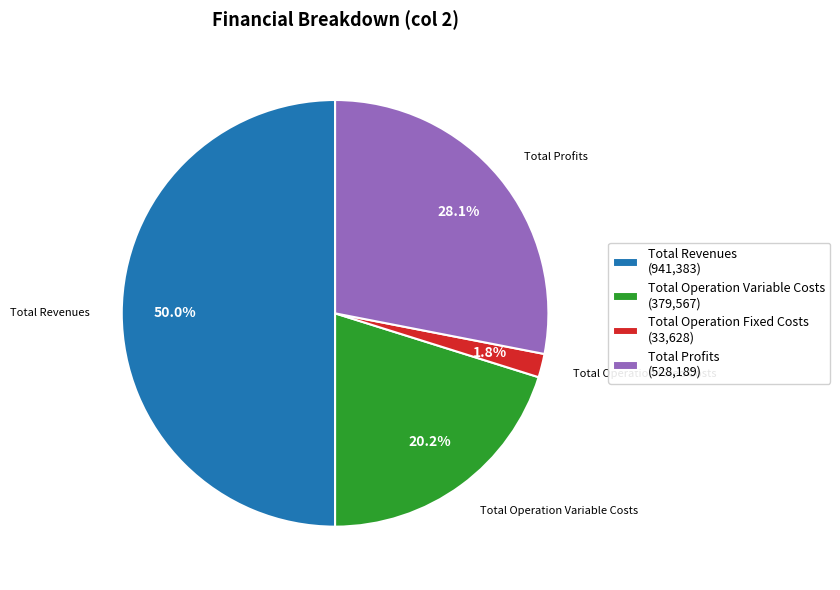

To the nearest percent, what is the difference between the largest and smallest slice percentages?

48%